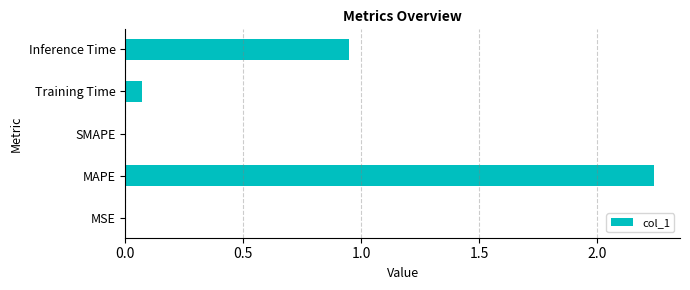

Where is the data nearest to the value 1?

Inference Time